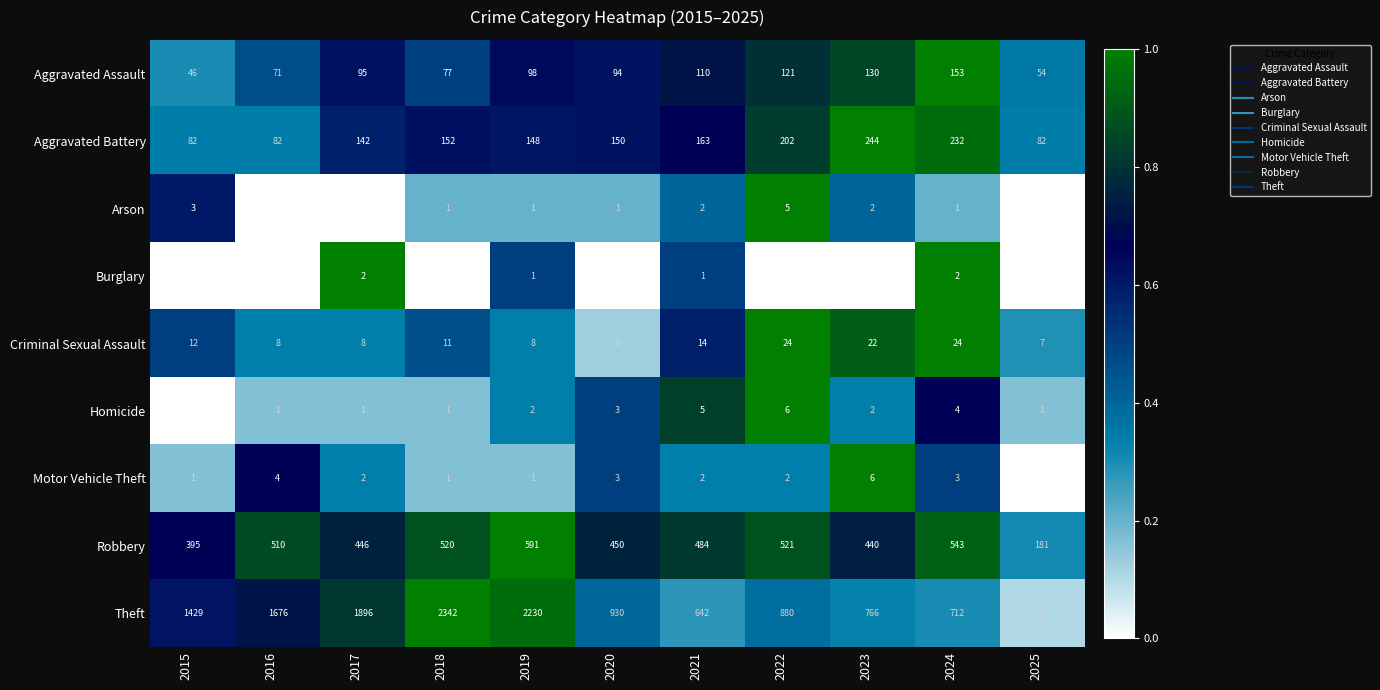

At which category does the chart reach its minimum across all series?

2016